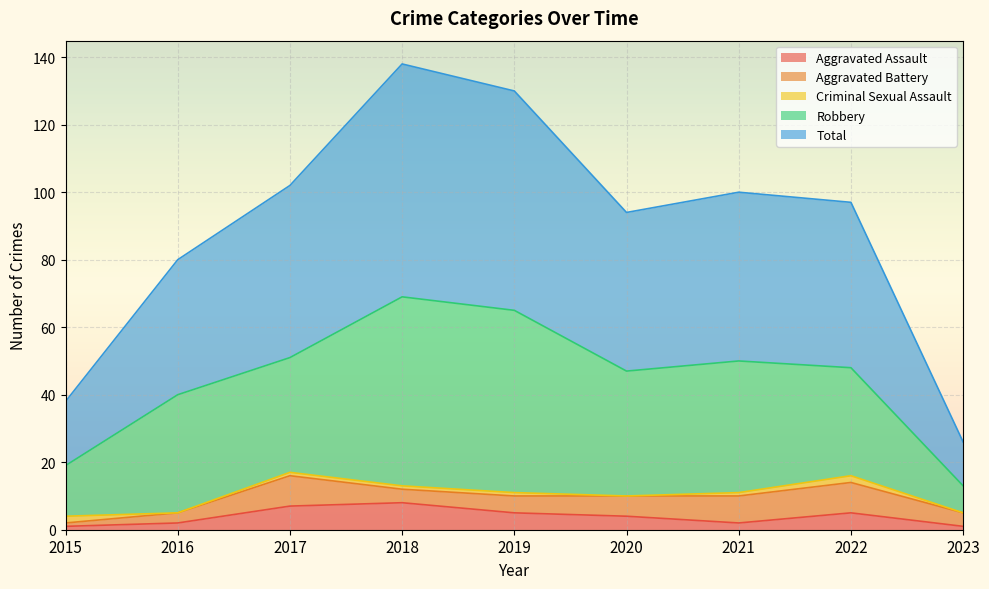

At which category does Aggravated Battery reach its first local valley?

2018